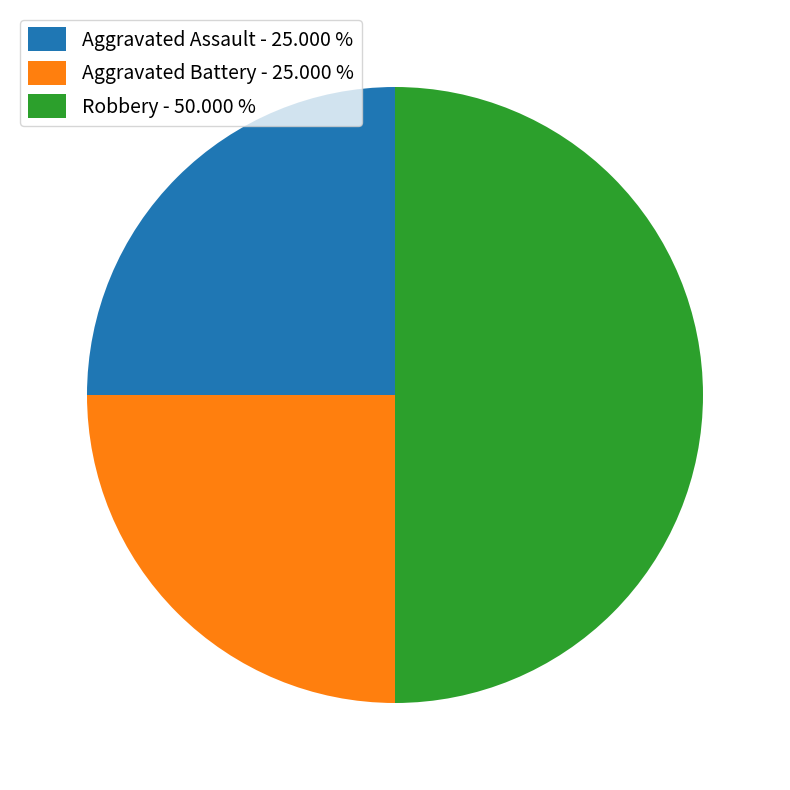

Is it true that Robbery is 50% of the pie?

True